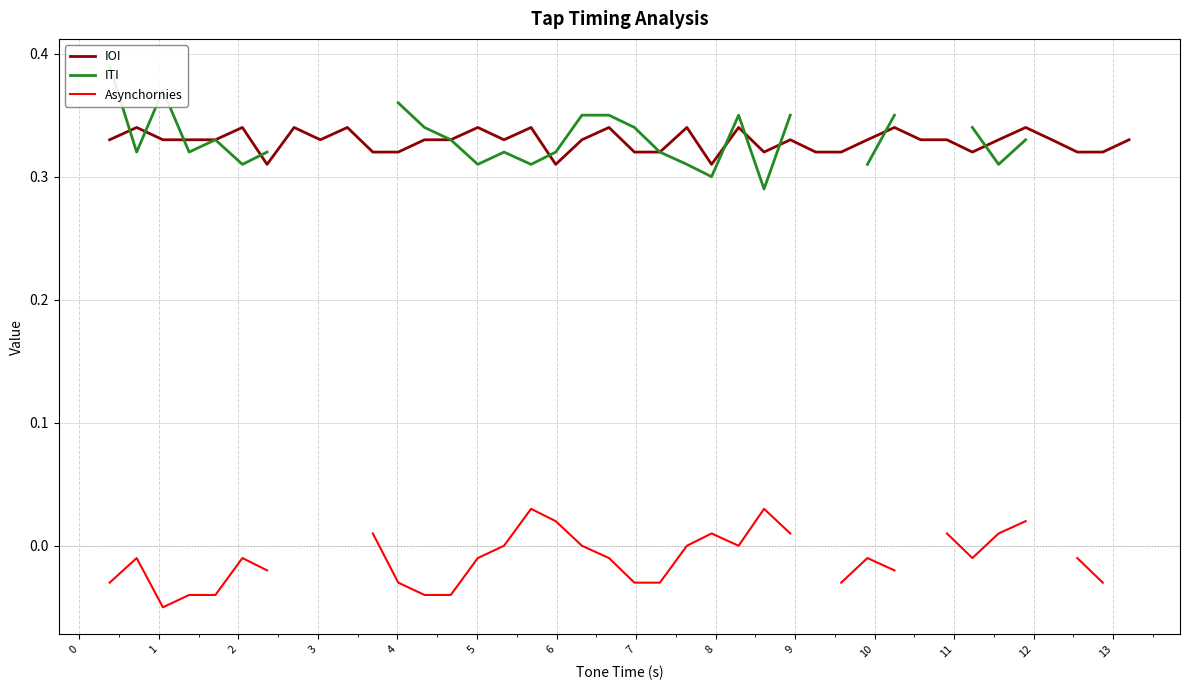

Is it true that ITI equals 0.2 at 21?

False